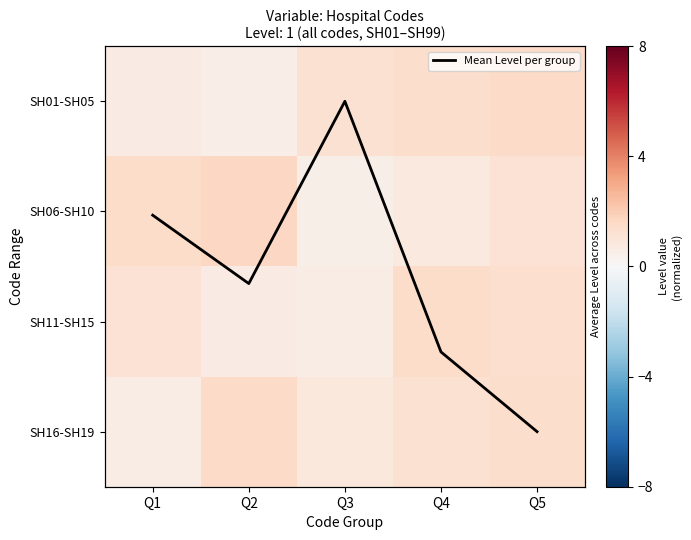

Rank the series by their maximum value, from highest to lowest.

Mean Level per group, SH06-SH10, SH01-SH05, SH16-SH19, SH11-SH15